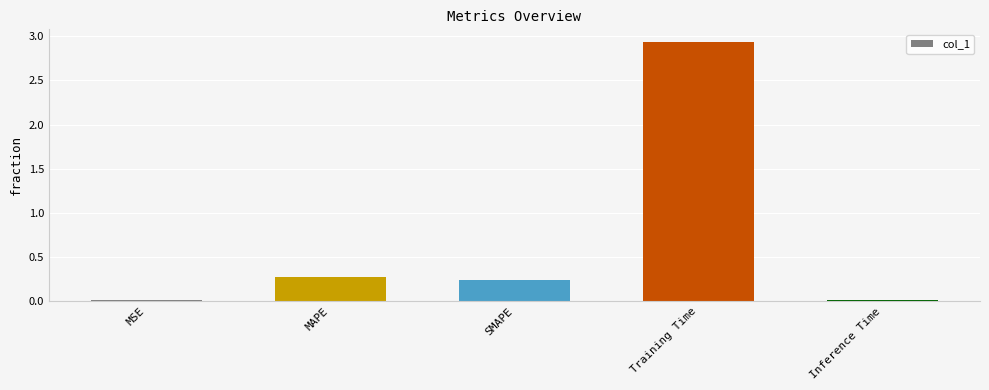

What position from the left is Inference Time?

5